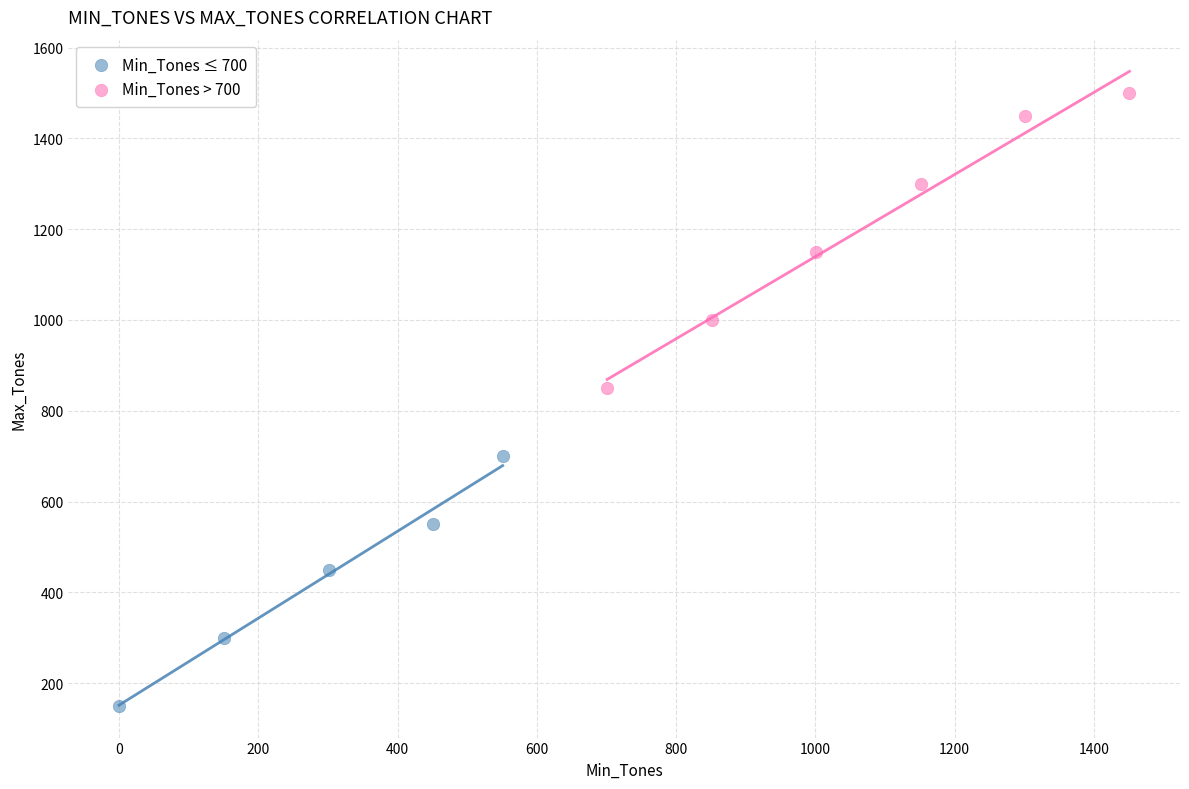

Which series contains the lowest Y value?

Min_Tones ≤ 700